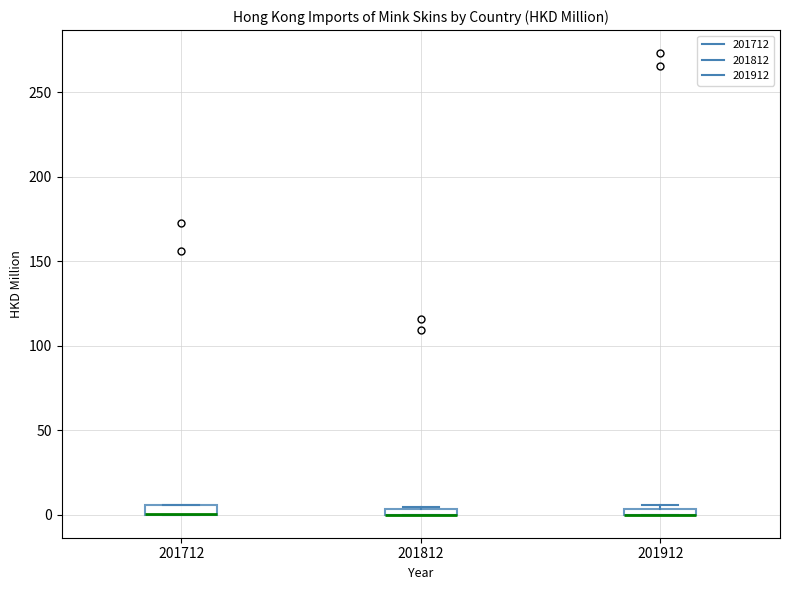

Where is the upper edge of the box at x = 201812 on the y-axis? The values are not printed on the chart, so give them approximately, as read against the axis.

5